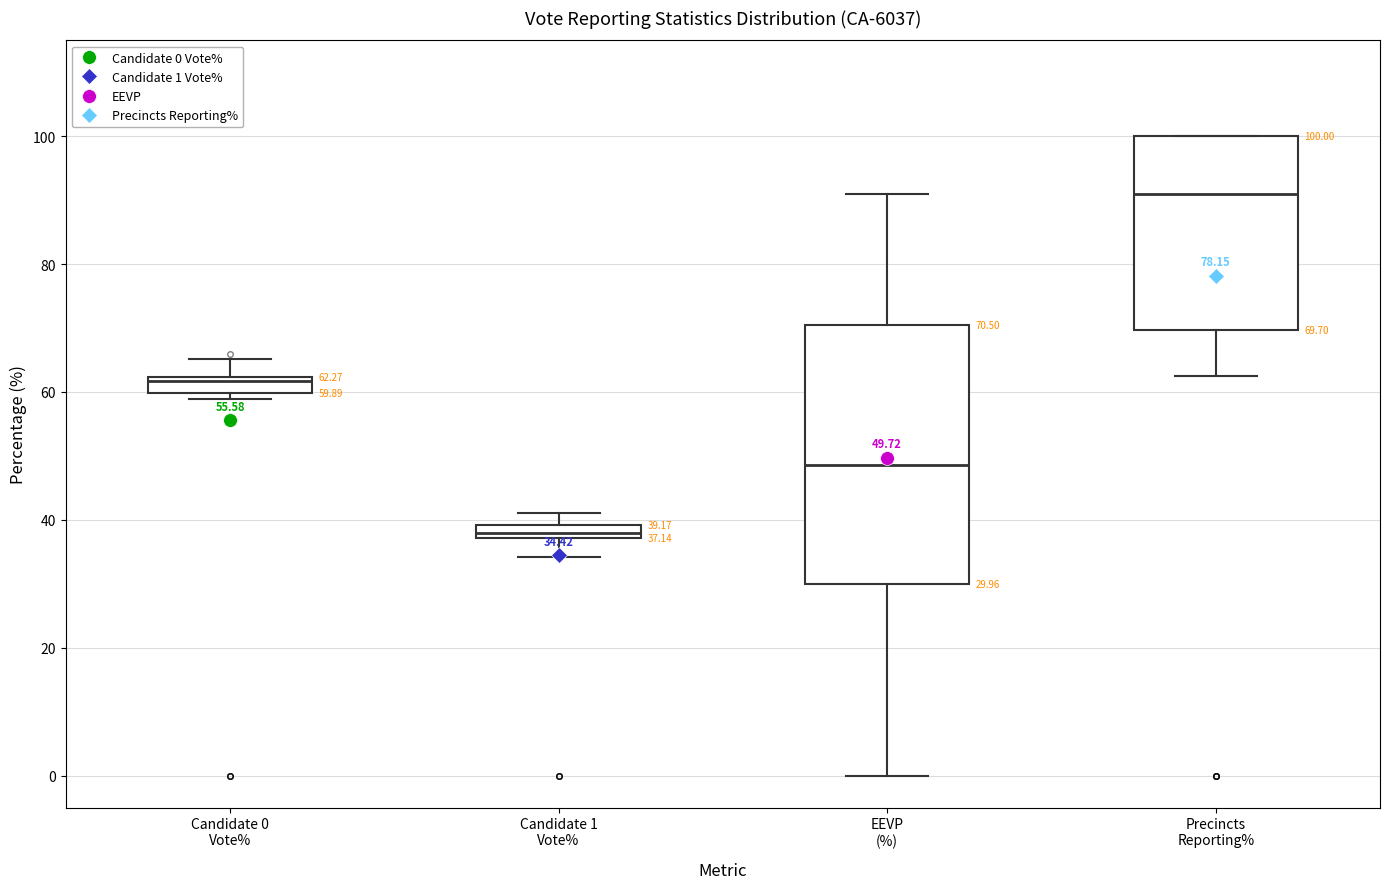

Which box has the highest median line?

Precincts Reporting%